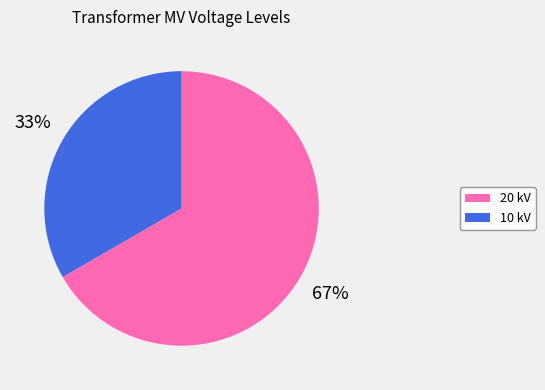

To the nearest percent, what is the average slice percentage?

50%